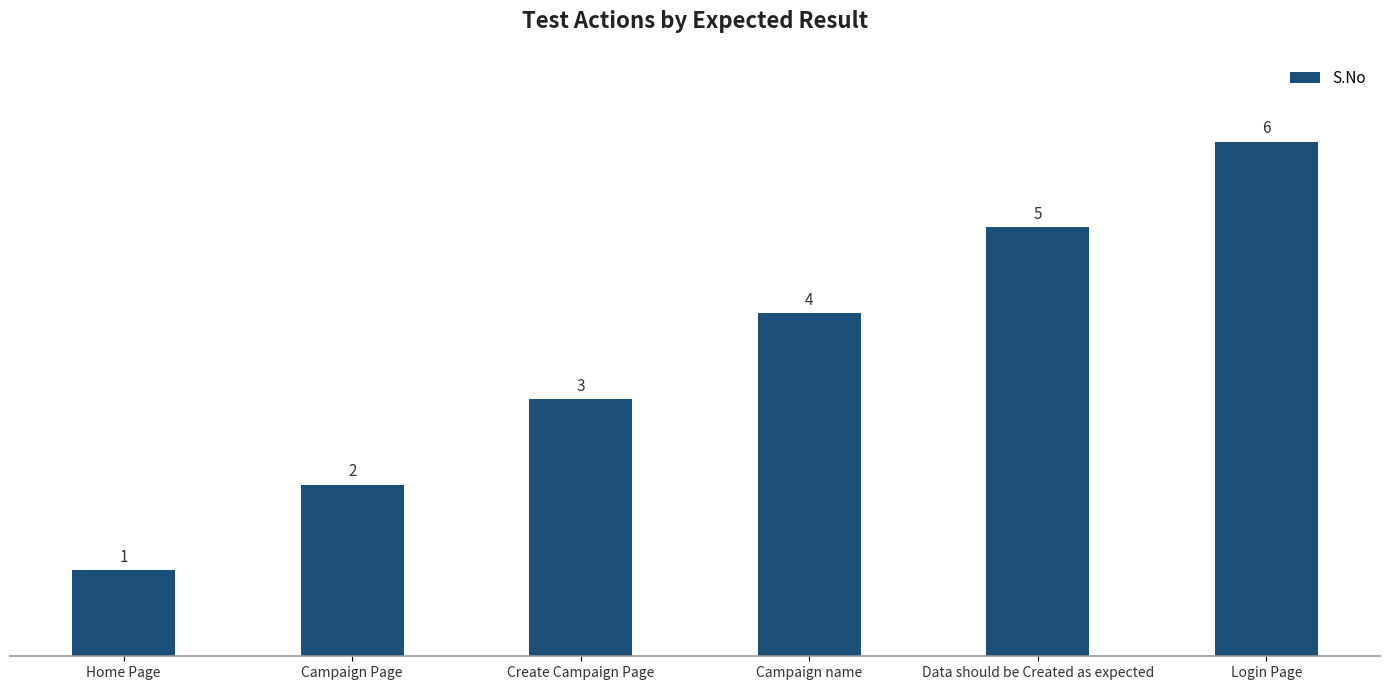

Is it true that the value at Login Page is 6?

True